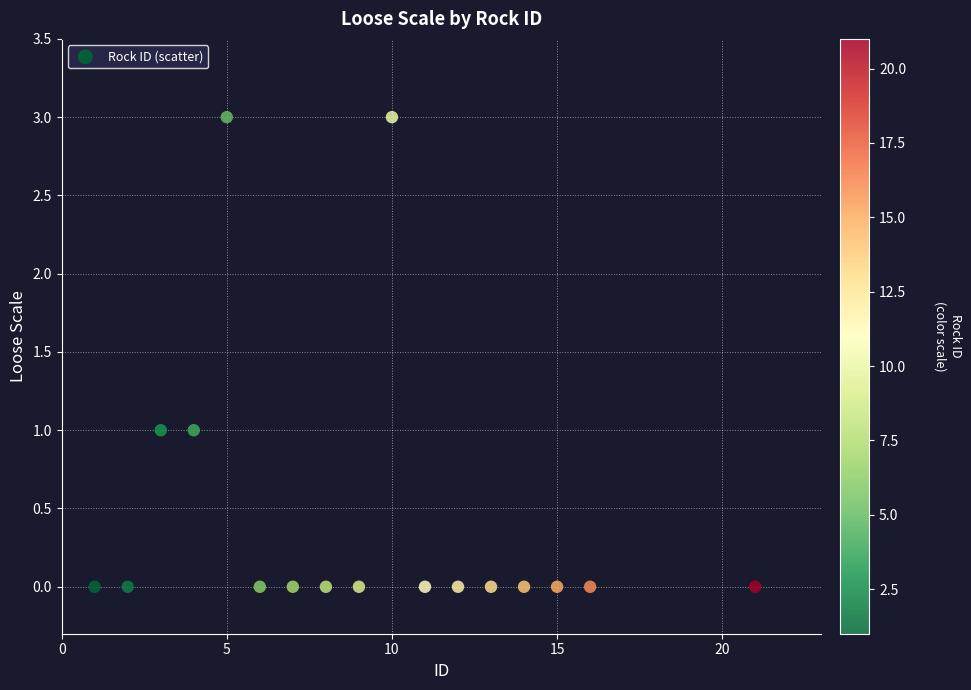

What is the range of Y values (max minus min)?

3